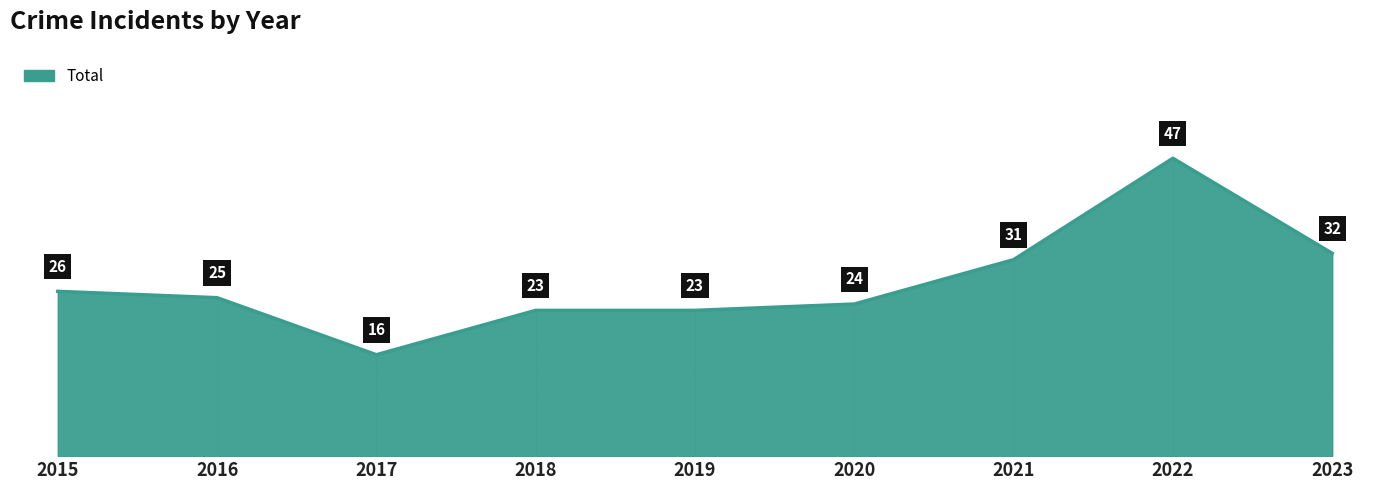

Reading right to left, what are all the values shown in this chart?

2023=32	2022=47	2021=31	2020=24	2019=23	2018=23	2017=16	2016=25	2015=26